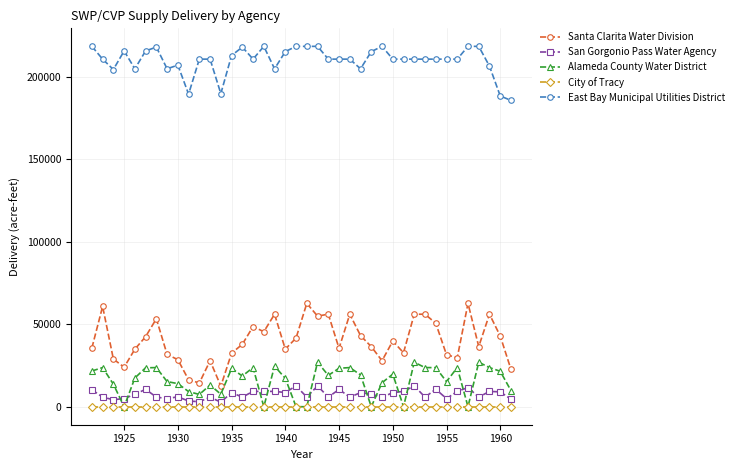

Which series has the largest total across all categories?

East Bay Municipal Utilities District